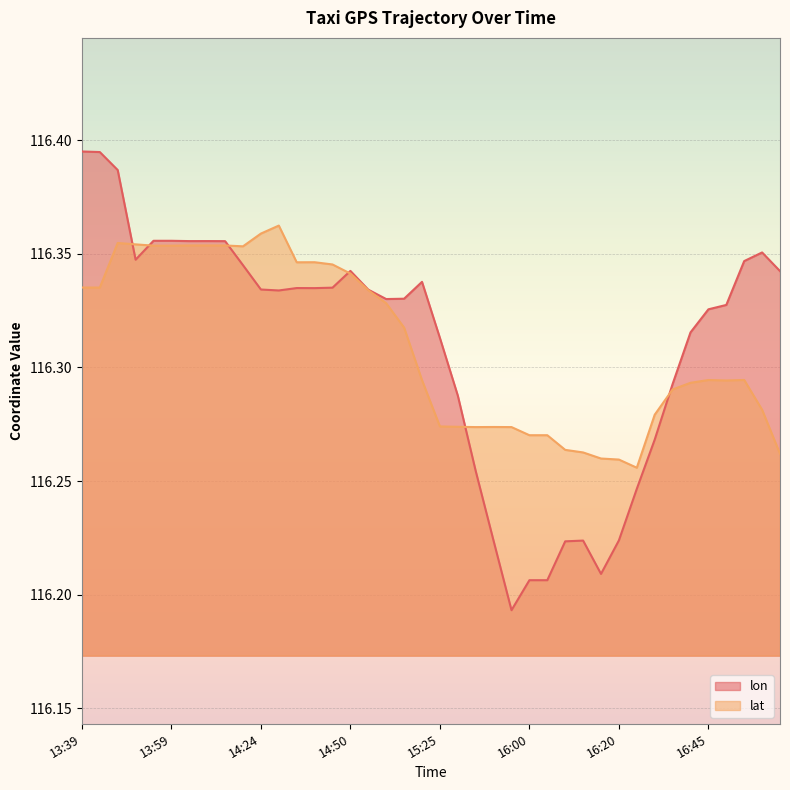

How many lines are shown in the chart?

2